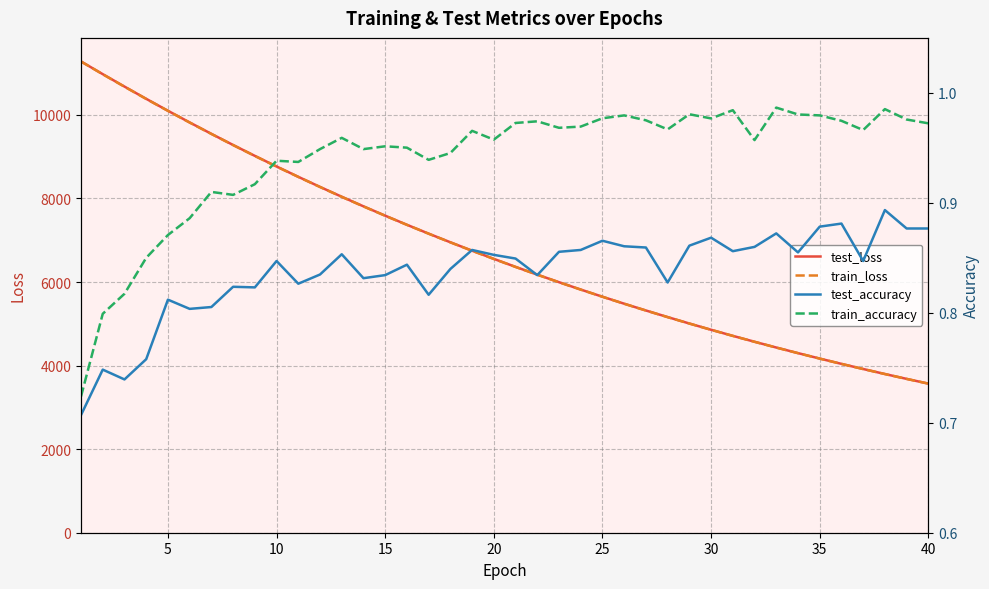

Is it true that test_accuracy equals 0.5 at 31?

False